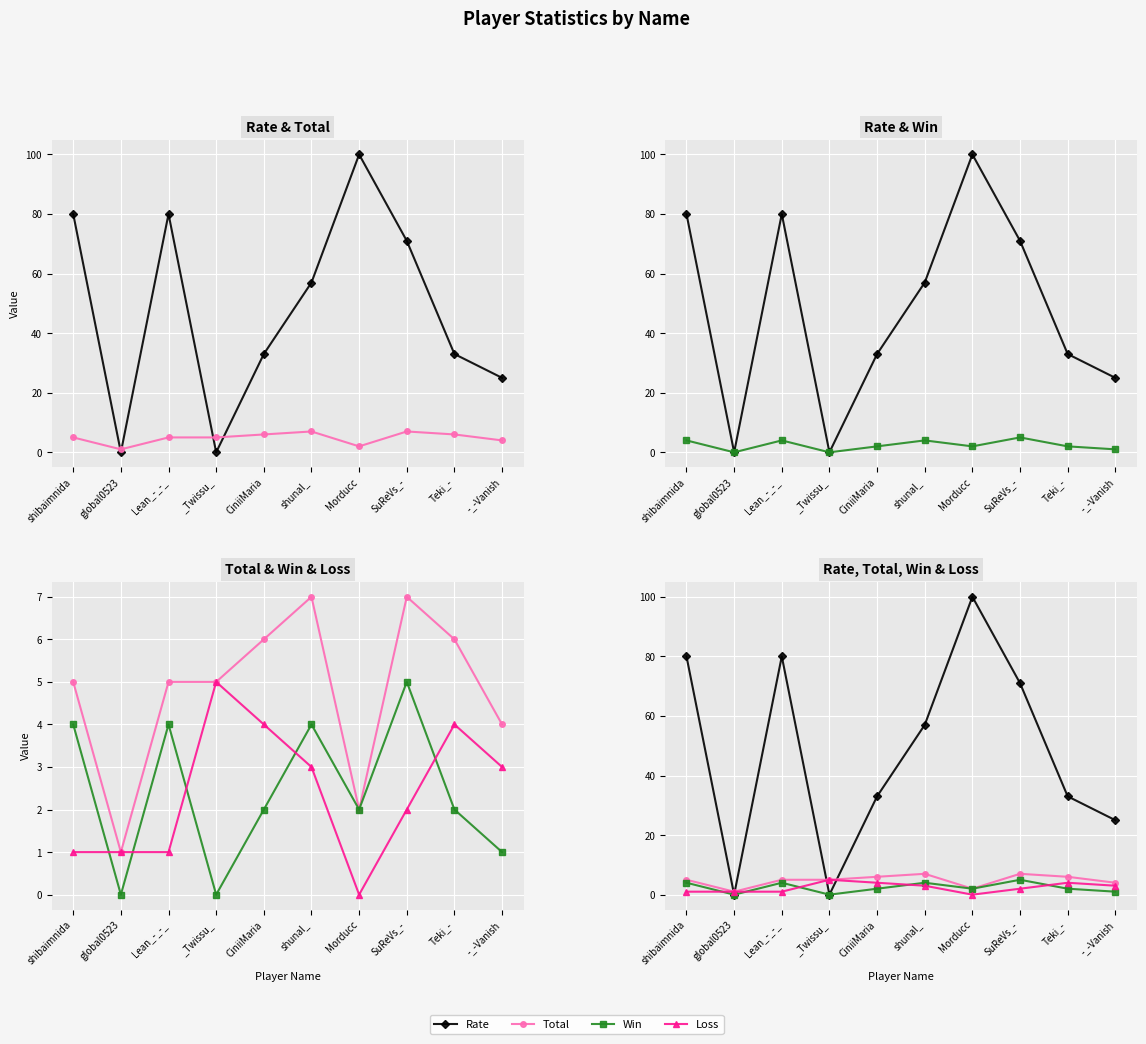

How many data points in Rate are above 57?

4